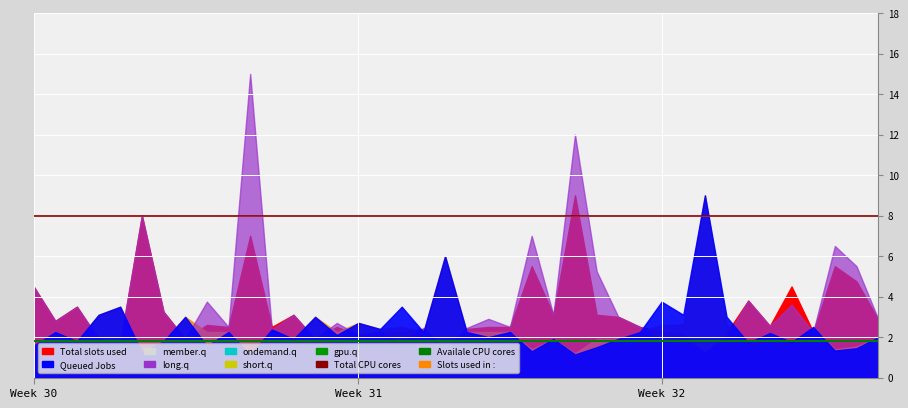

True or false: Total CPU cores and Availale CPU cores intersect in this chart.

False